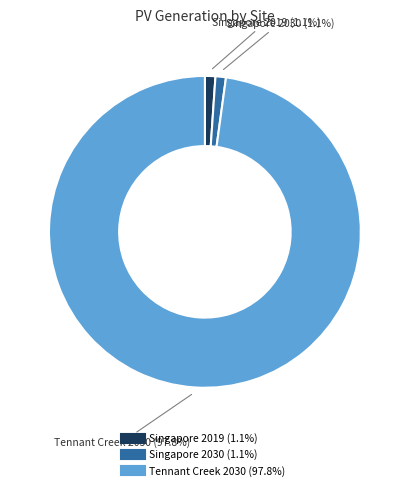

To the nearest percent, what is the average slice percentage?

33%